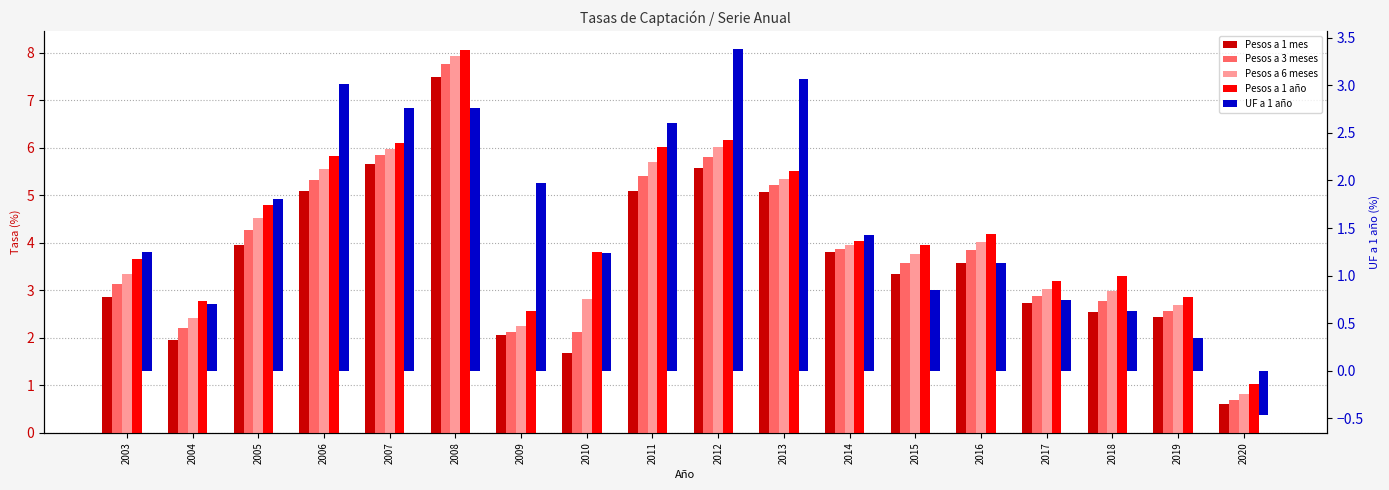

What is the difference between the maximum and minimum values in the Pesos a 3 meses series?

7.1